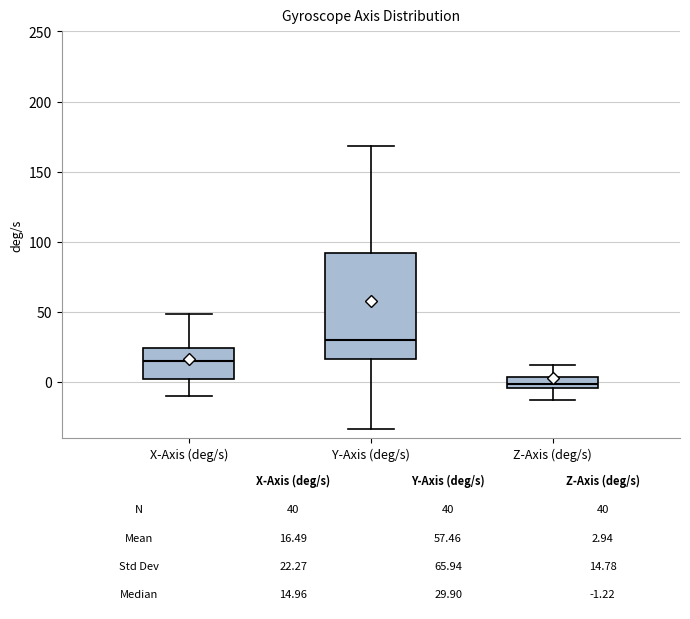

Which box has the lowest median line?

Z-Axis (deg/s)